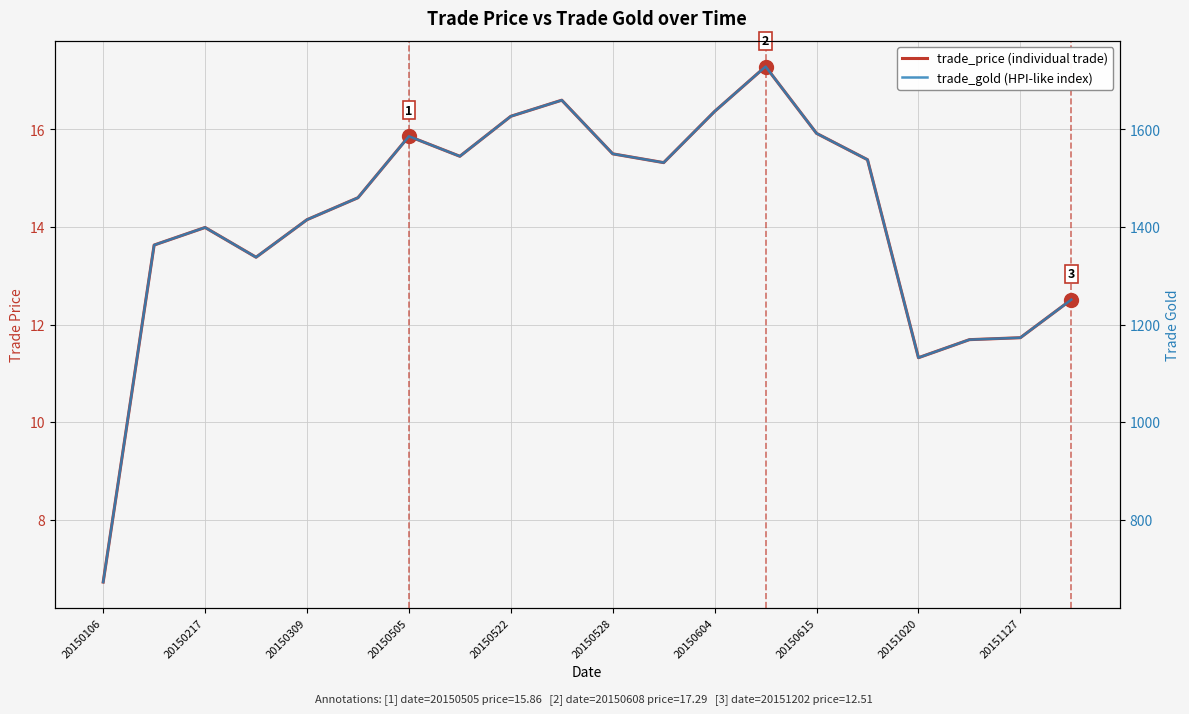

Rank the series by their maximum value, from lowest to highest.

trade_price (individual trade), trade_gold (HPI-like index)